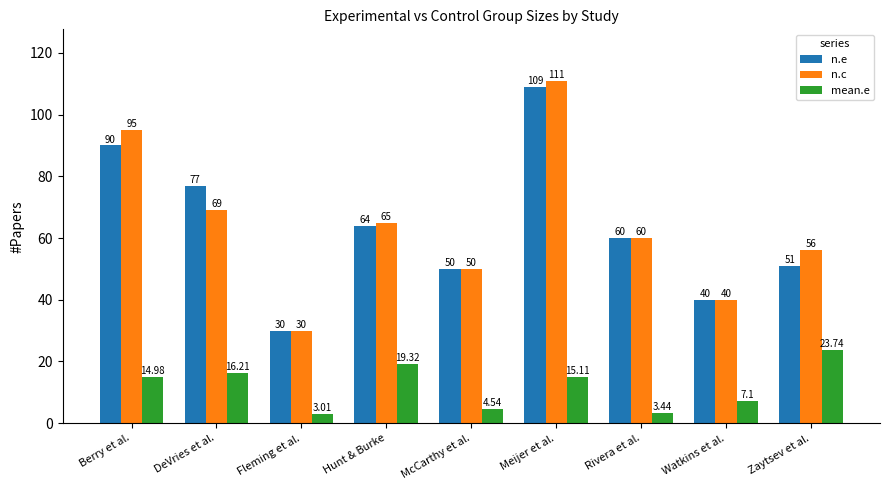

Which series has the largest total across all categories?

n.c